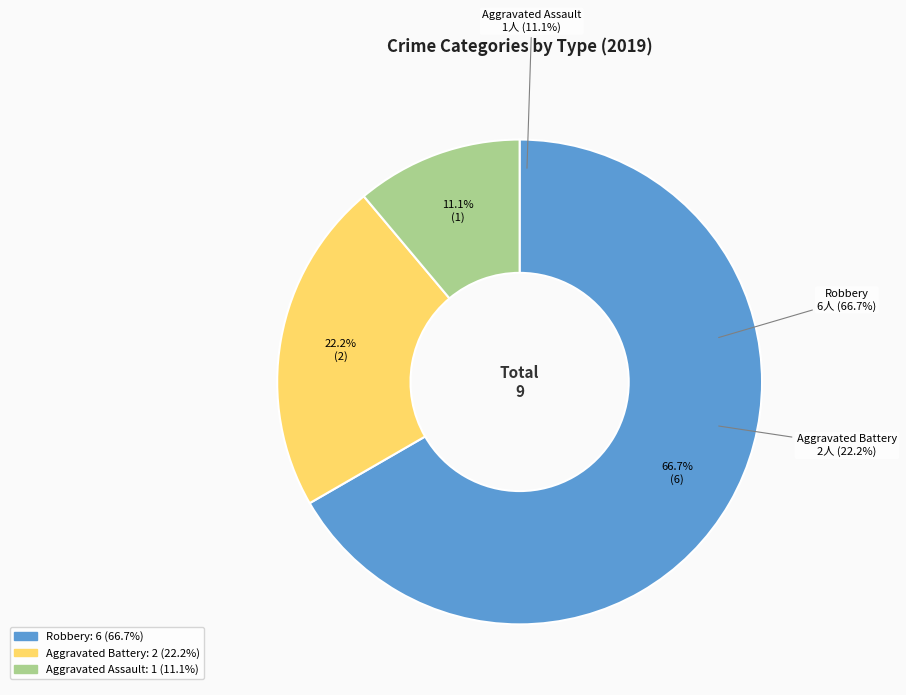

To the nearest percent, what is the average slice percentage?

33%